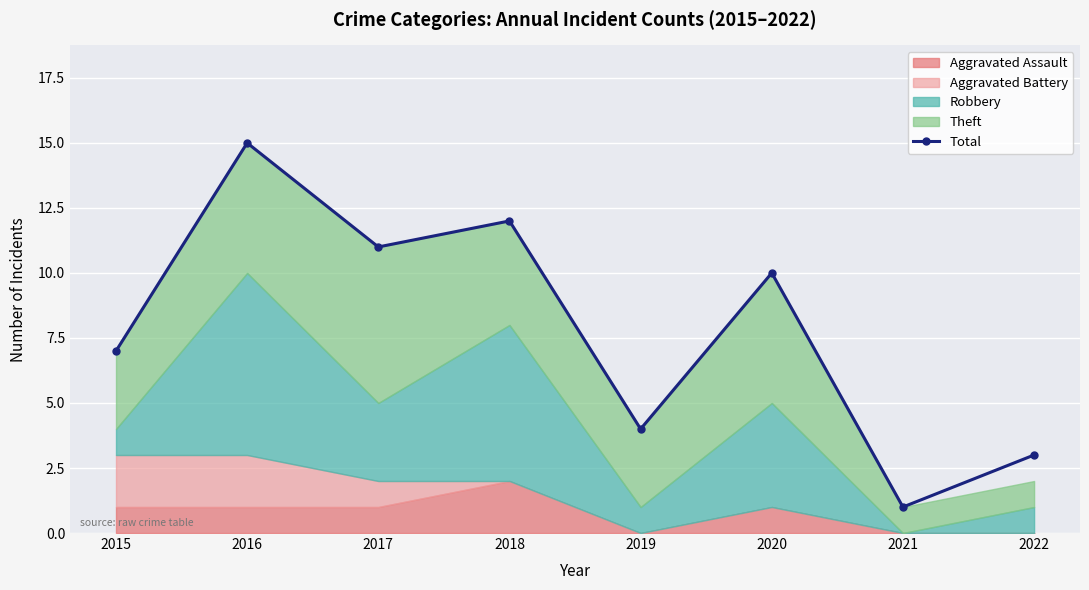

List the labels in order of value, smallest first.

2021, 2022, 2019, 2015, 2020, 2017, 2018, 2016